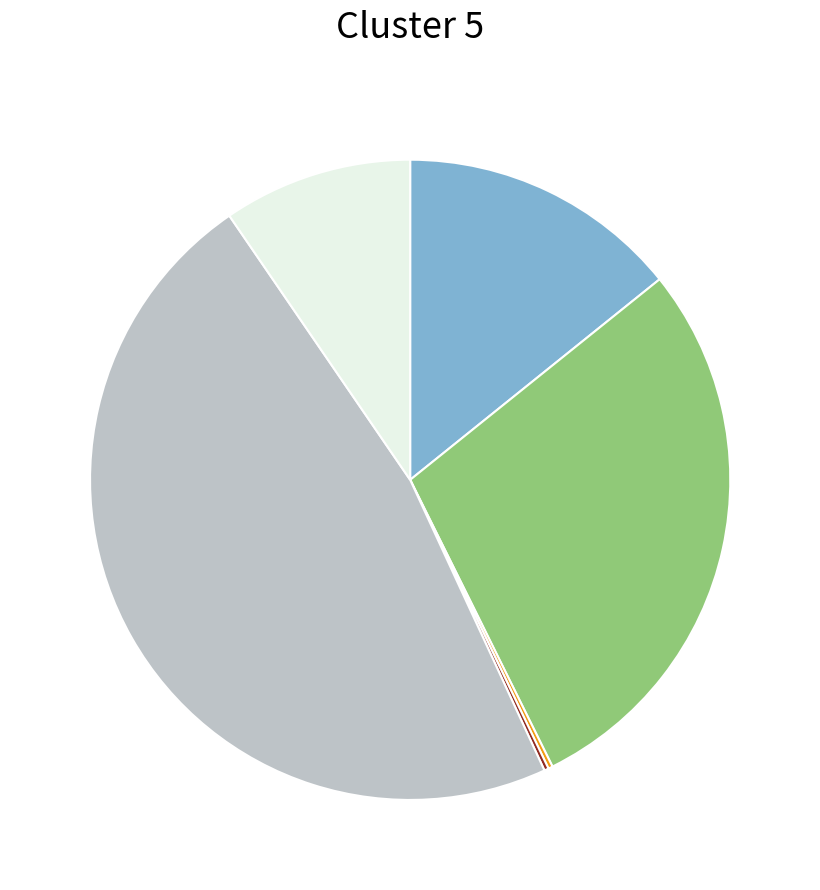

Is there a majority slice in this chart?

No